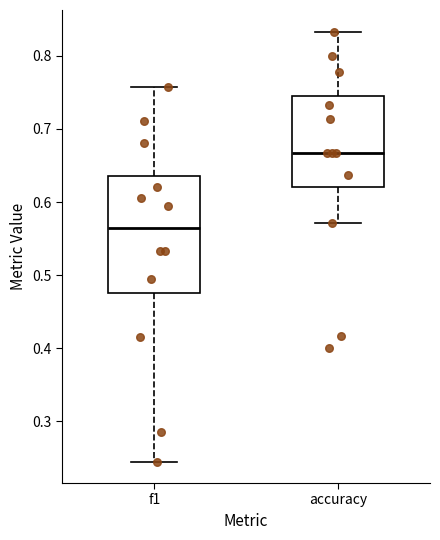

Where is the lower edge of the box for accuracy on the y-axis? The values are not printed on the chart, so give them approximately, as read against the axis.

0.62